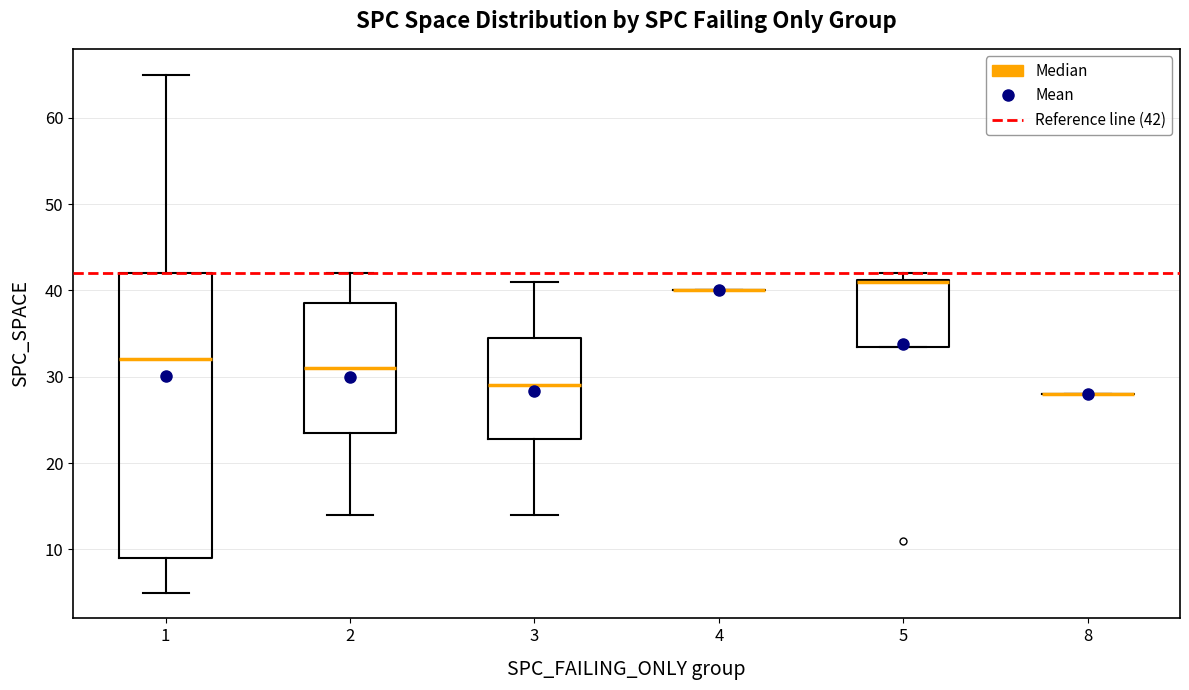

Reading left to right, read every box against the y-axis: the position of its median line, the range the box covers, and the ends of its whiskers. The values are not printed on the chart, so give them approximately, as read against the axis.

1: median 32, box 9 to 42, whiskers 5 to 65
2: median 31, box 24 to 39, whiskers 14 to 42
3: median 29, box 23 to 35, whiskers 14 to 41
4: box collapsed to a line at 40, whiskers 40 to 40
5: median 41 (drawn on the box's upper edge), box 34 to 41, whiskers 34 to 42
8: box collapsed to a line at 28, whiskers 28 to 28